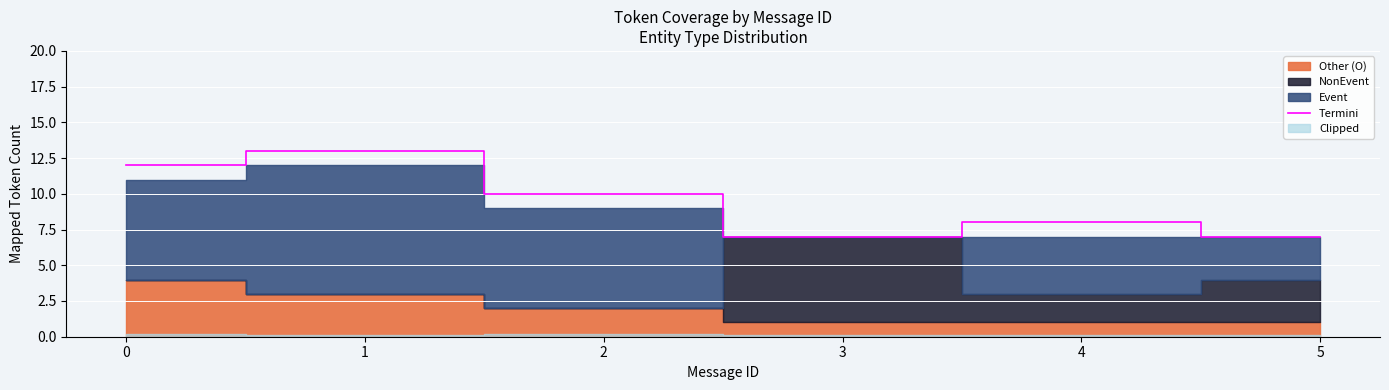

Rank the categories by value from highest to lowest.

1, 0, 2, 4, 3, 5